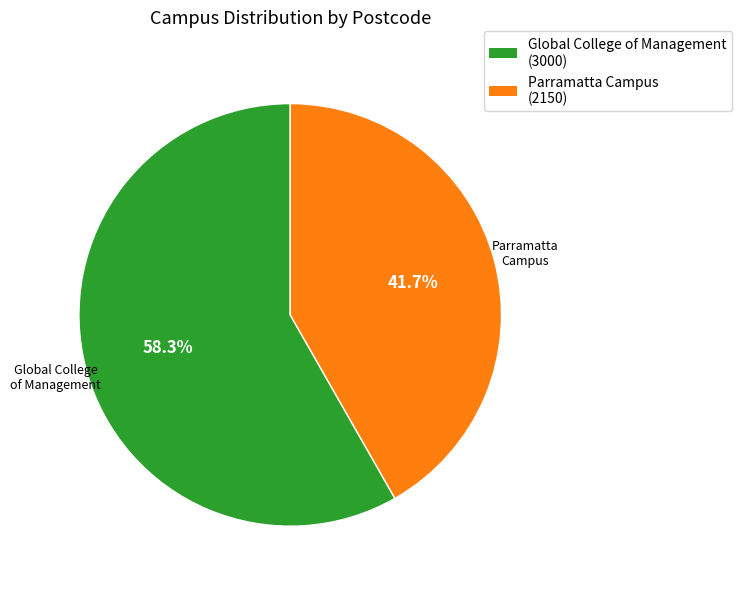

Rank the categories by value from lowest to highest.

Parramatta Campus, Global College of Management